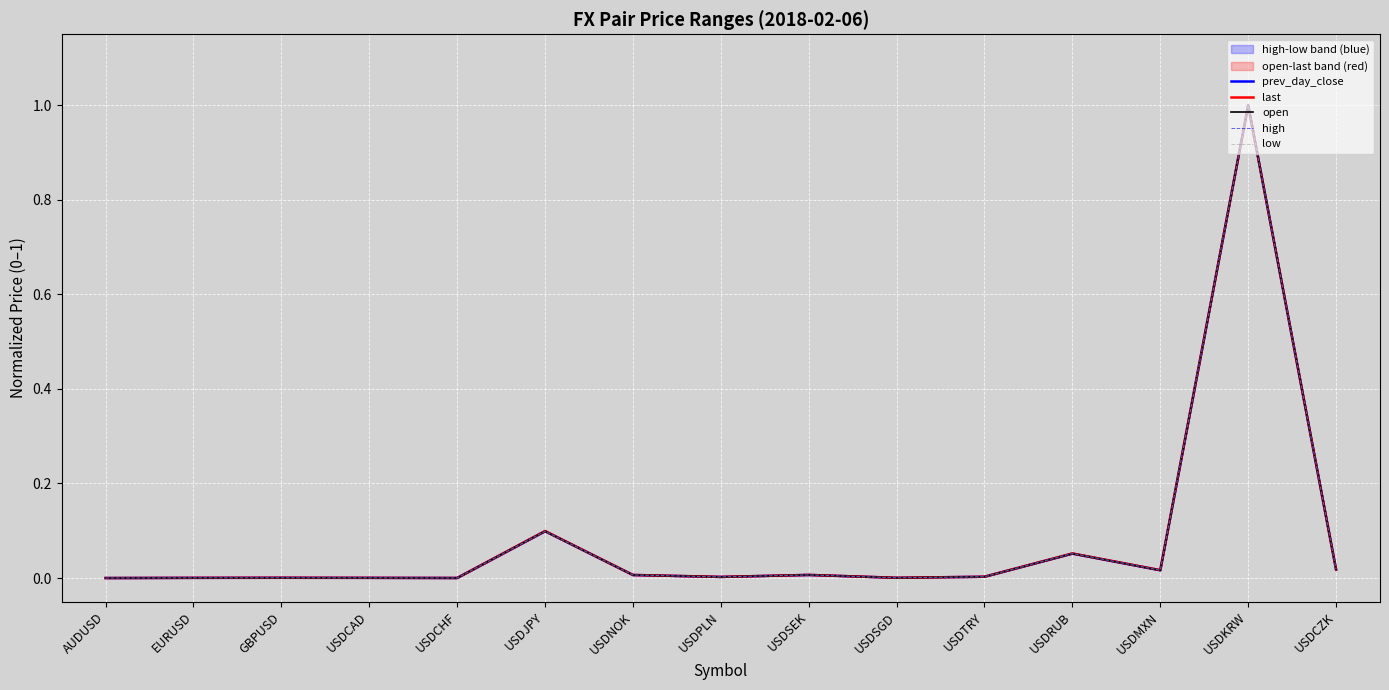

True or false: low and high intersect in this chart.

False